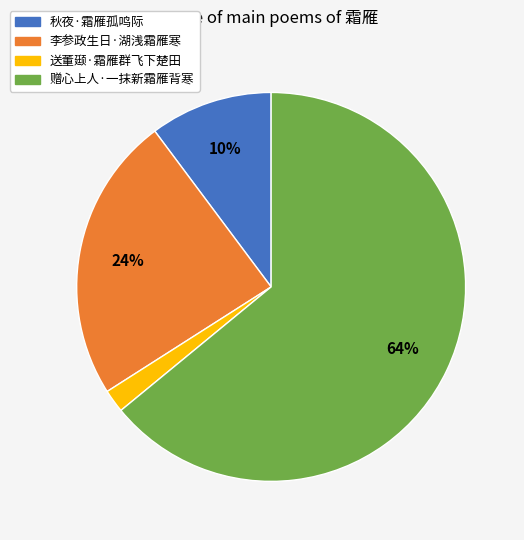

How many slices are in this pie chart?

4